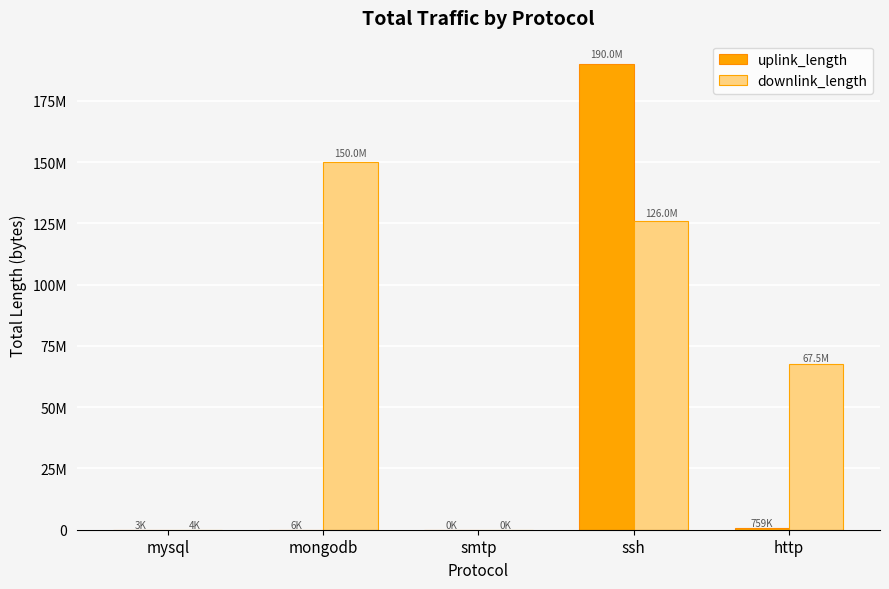

List the series in order of their overall mean, highest first.

downlink_length, uplink_length